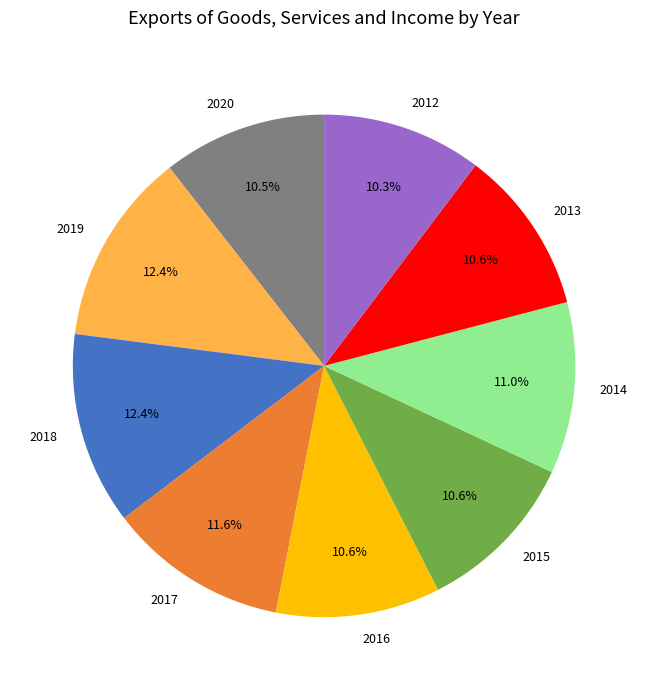

Count the number of slices in the pie.

9